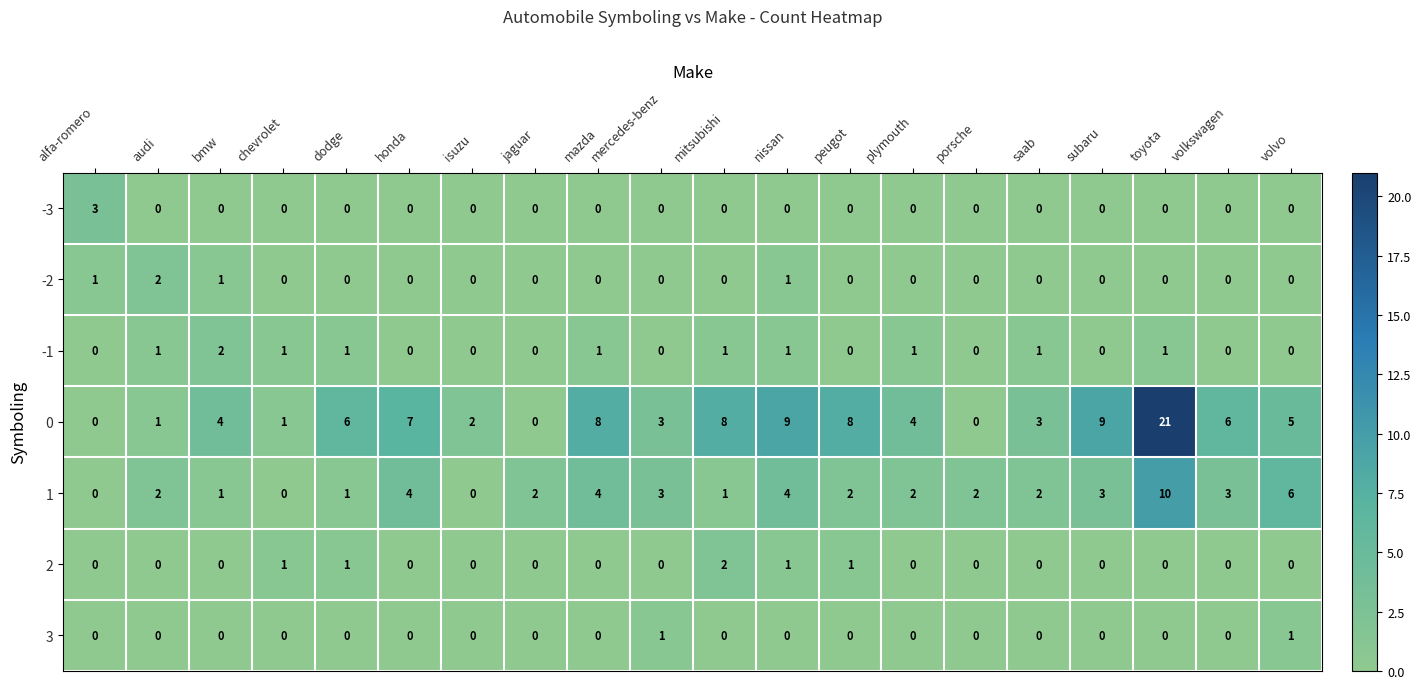

At which category does the chart reach its peak across all series?

toyota